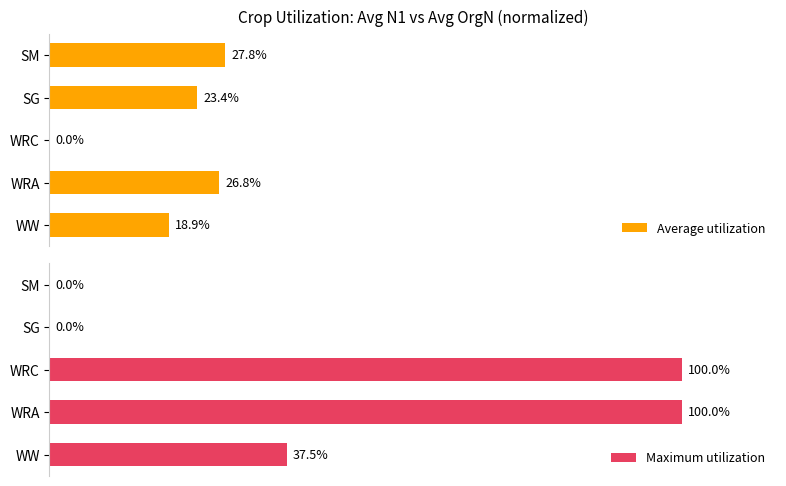

Which series has the largest total across all categories?

Maximum utilization